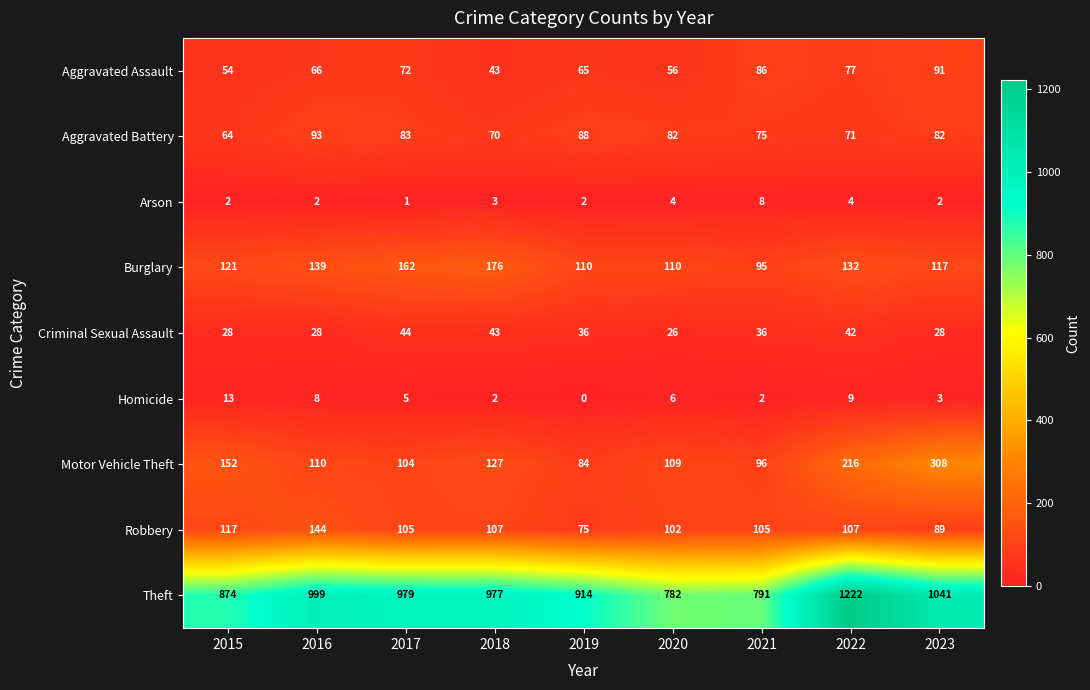

What is the difference between the highest and lowest values at 2015?

872